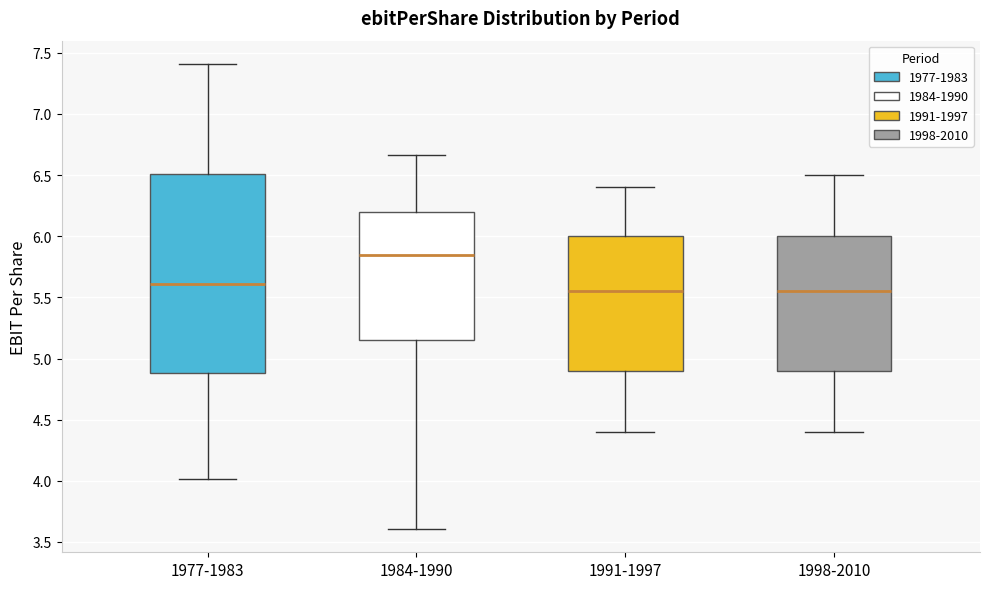

Which box's median line is the highest?

1984-1990